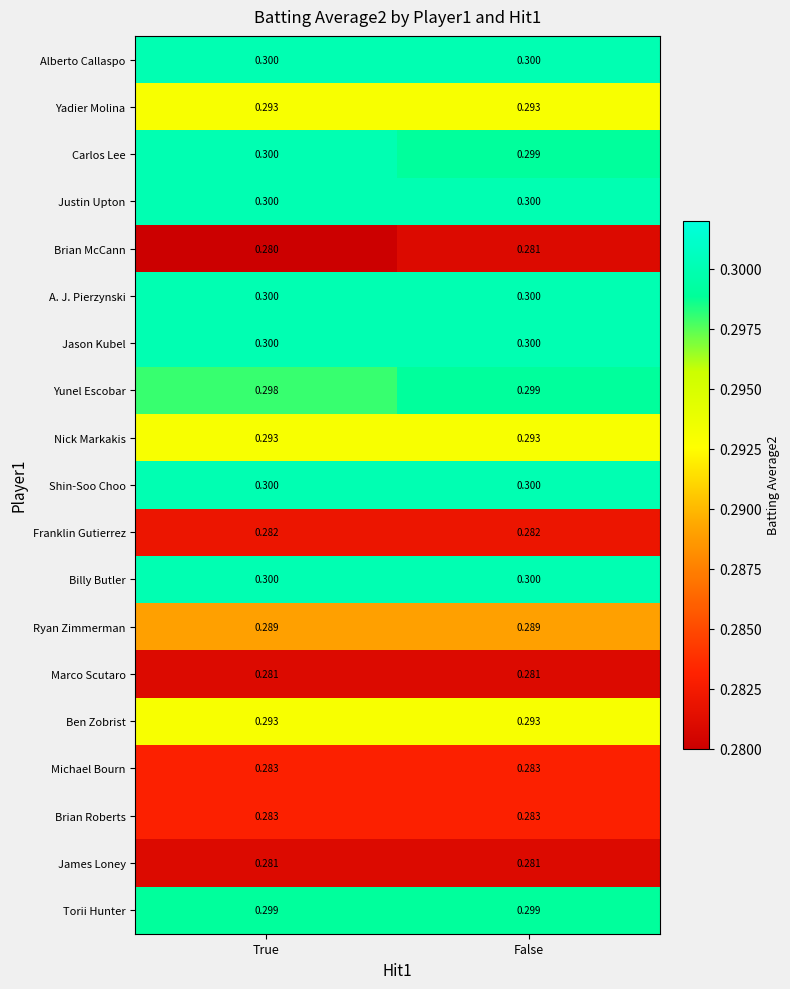

Which category has the lowest value across all series?

True